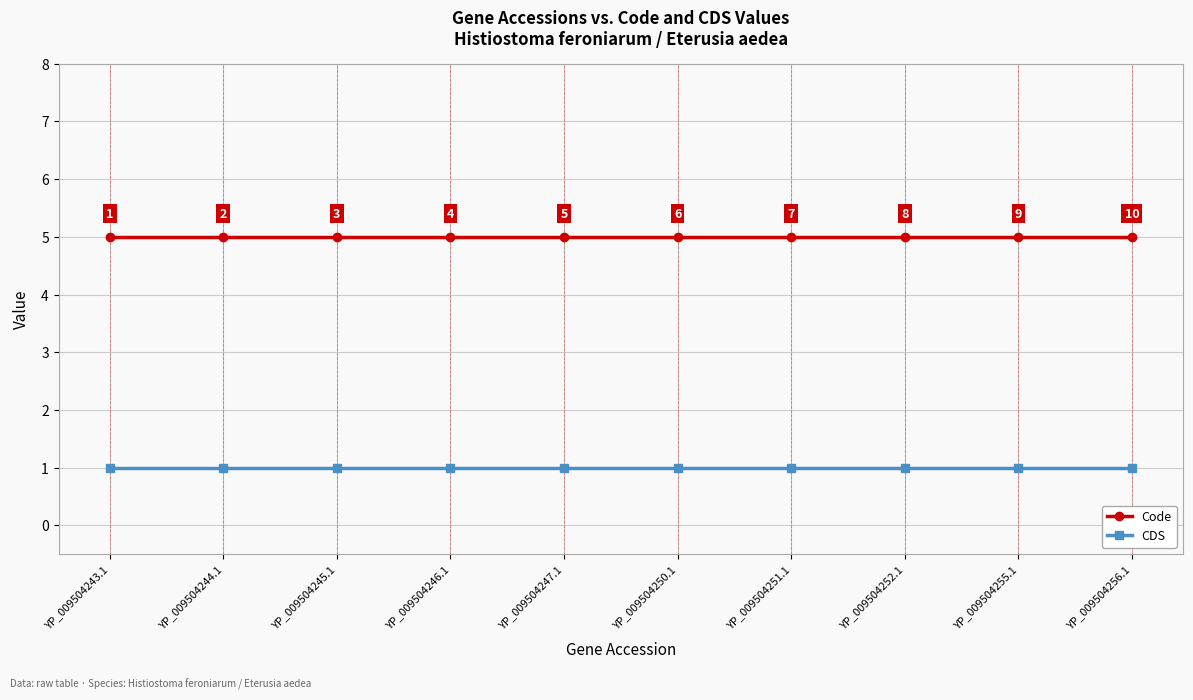

Reading left to right, what are all the values shown in this chart?

Code: YP_009504243.1=5	YP_009504244.1=5	YP_009504245.1=5	YP_009504246.1=5	YP_009504247.1=5	YP_009504250.1=5	YP_009504251.1=5	YP_009504252.1=5	YP_009504255.1=5	YP_009504256.1=5
CDS: YP_009504243.1=1	YP_009504244.1=1	YP_009504245.1=1	YP_009504246.1=1	YP_009504247.1=1	YP_009504250.1=1	YP_009504251.1=1	YP_009504252.1=1	YP_009504255.1=1	YP_009504256.1=1